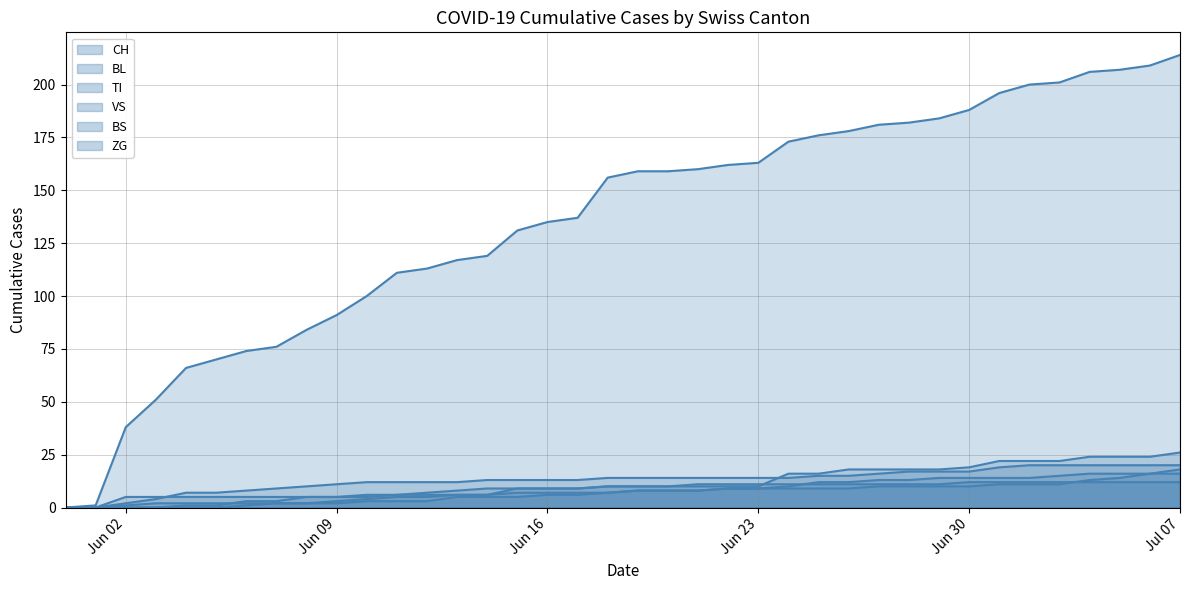

Rank the series at 2020-06-07 from lowest to highest value.

BL, VS, BS, ZG, TI, CH